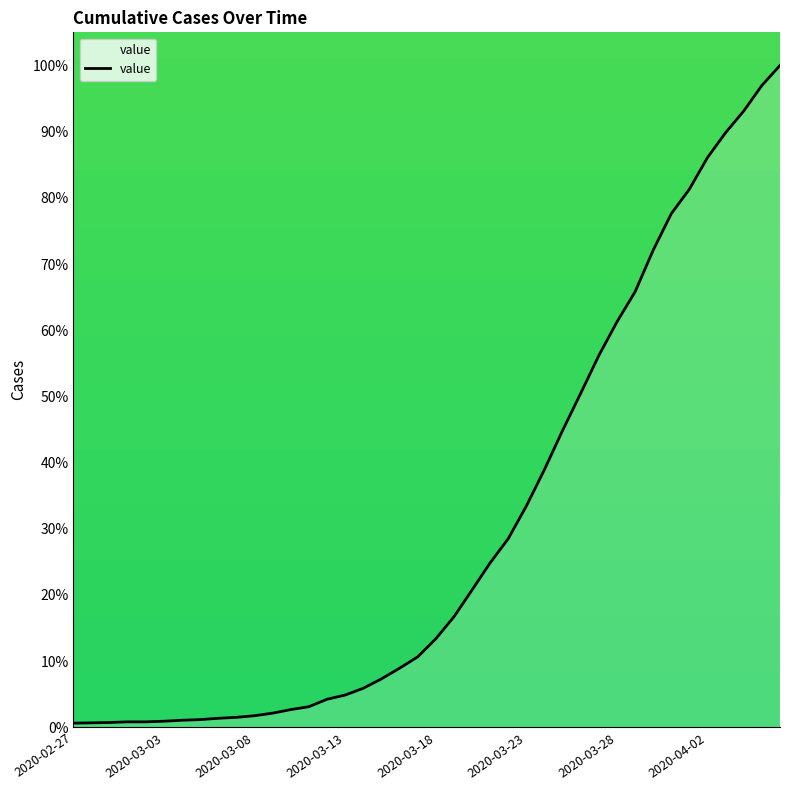

What is the difference between the maximum and minimum values?

99.4